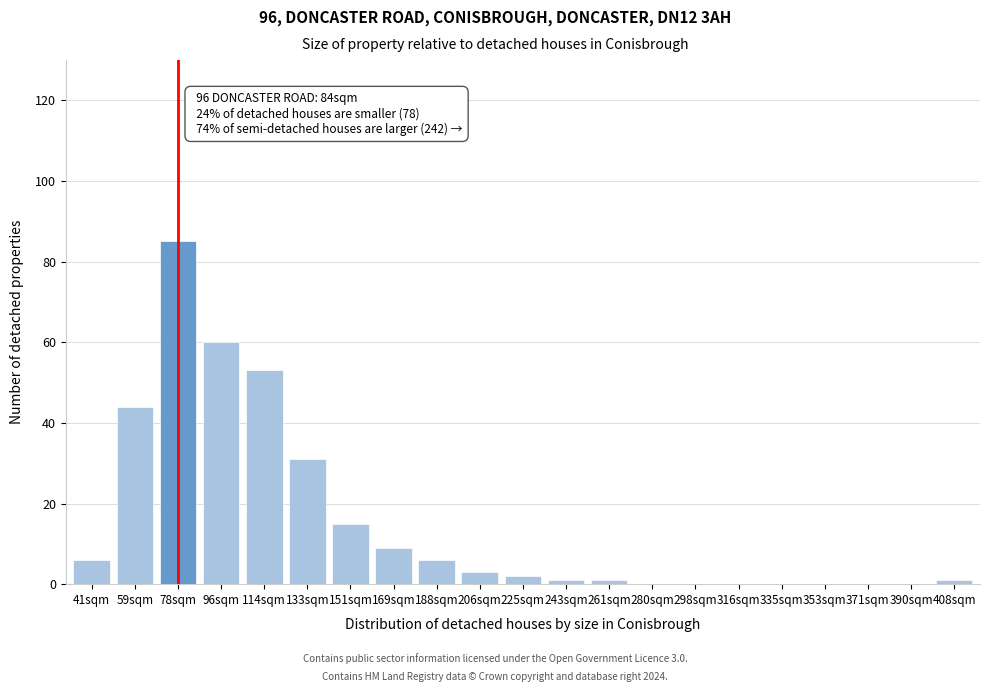

Reading right to left, list all the values displayed in this chart.

408sqm=1	390sqm=0	371sqm=0	353sqm=0	335sqm=0	316sqm=0	298sqm=0	280sqm=0	261sqm=1	243sqm=1	225sqm=2	206sqm=3	188sqm=6	169sqm=9	151sqm=15	133sqm=31	114sqm=53	96sqm=60	78sqm=85	59sqm=44	41sqm=6